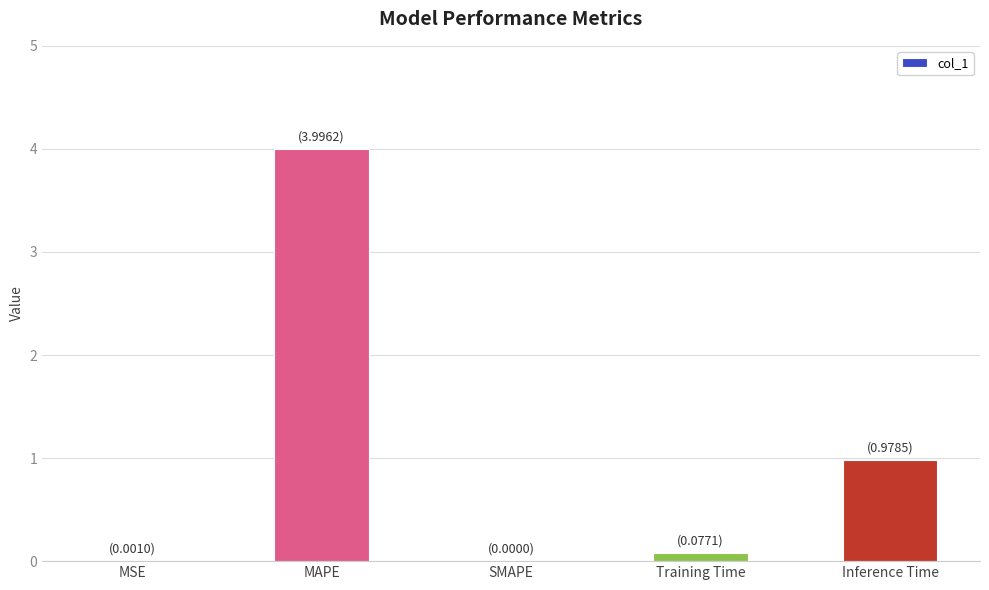

What is the change in value from SMAPE to Inference Time?

+1.0